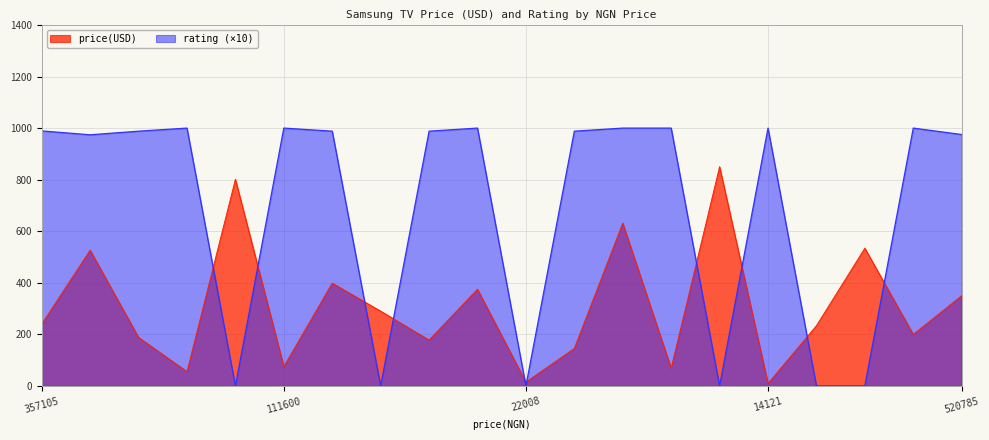

What is the difference between the maximum and minimum values in the price(USD) series?

840.5